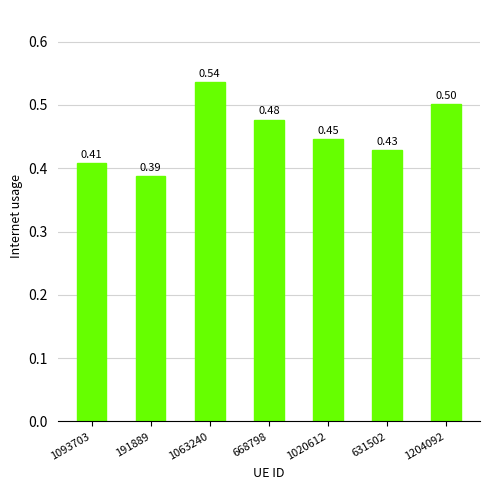

How many series are shown in this chart?

1